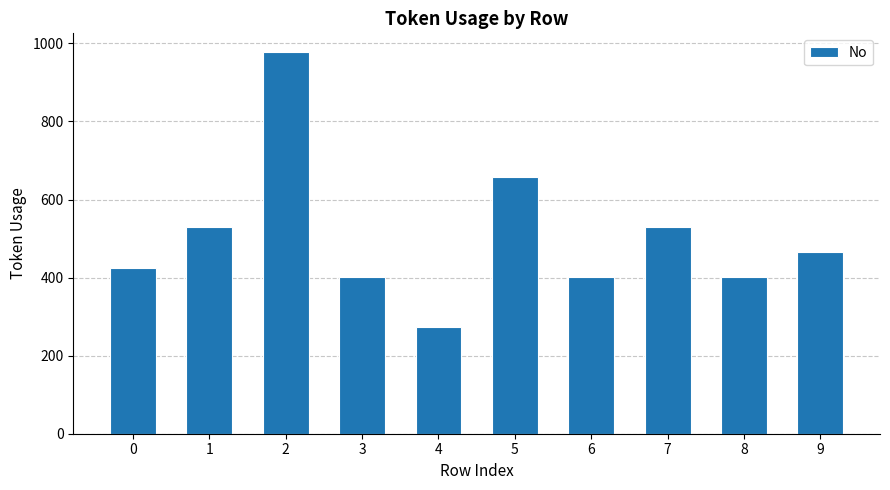

Which label corresponds to the largest value in the chart?

2